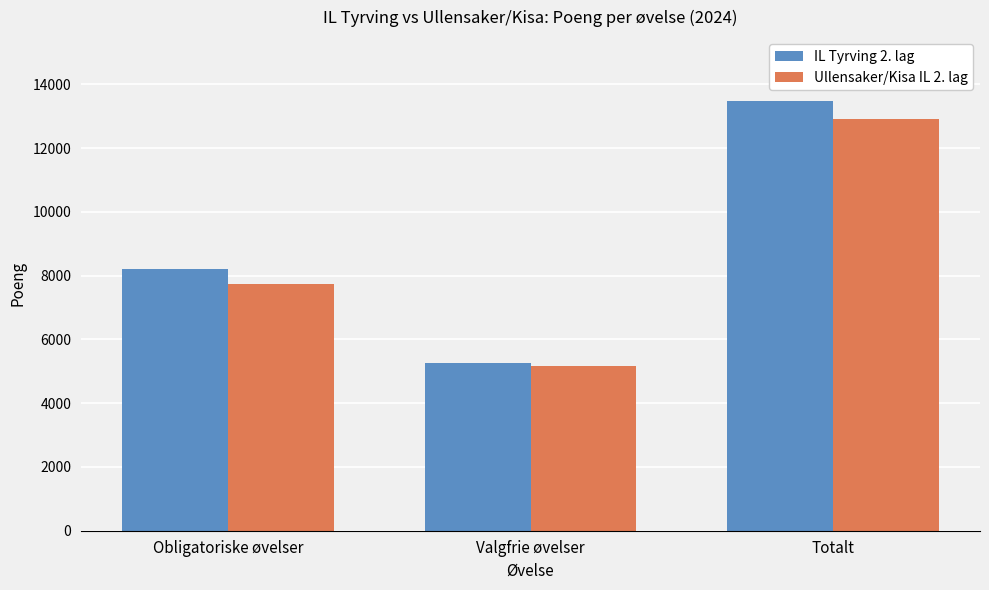

What is the label of the 1st bar from the left?

Obligatoriske øvelser